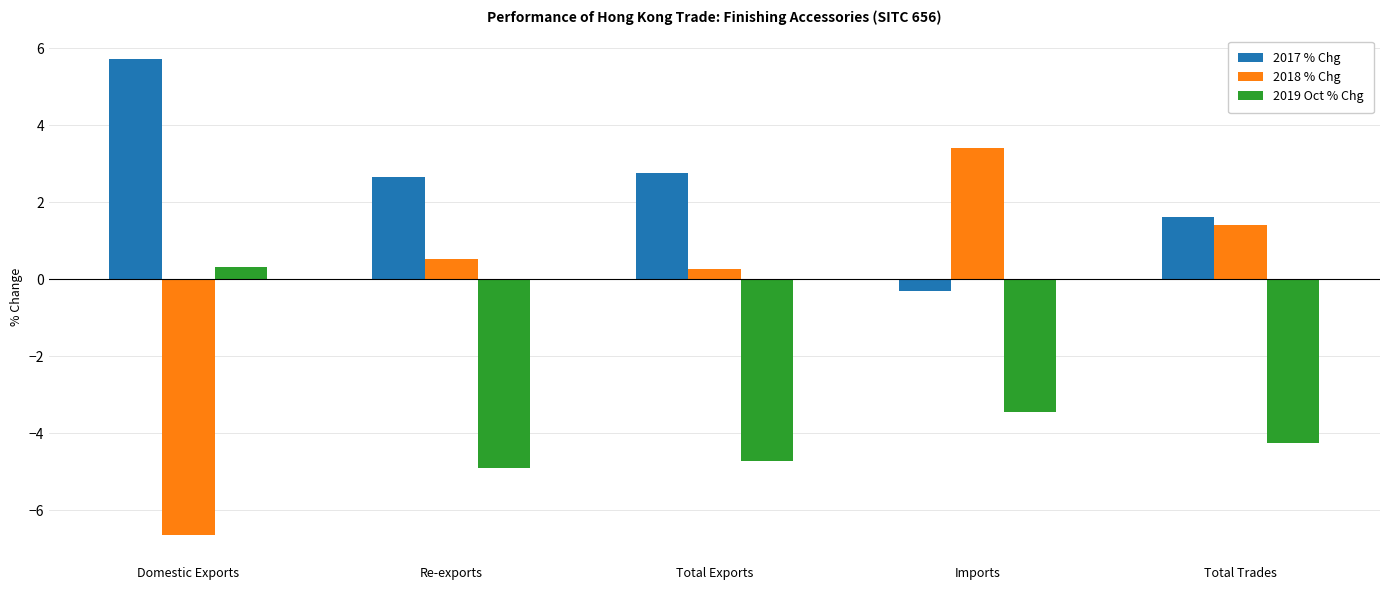

Is the value of 2017 % Chg at Total Exports greater than the value of 2018 % Chg at Re-exports?

Yes